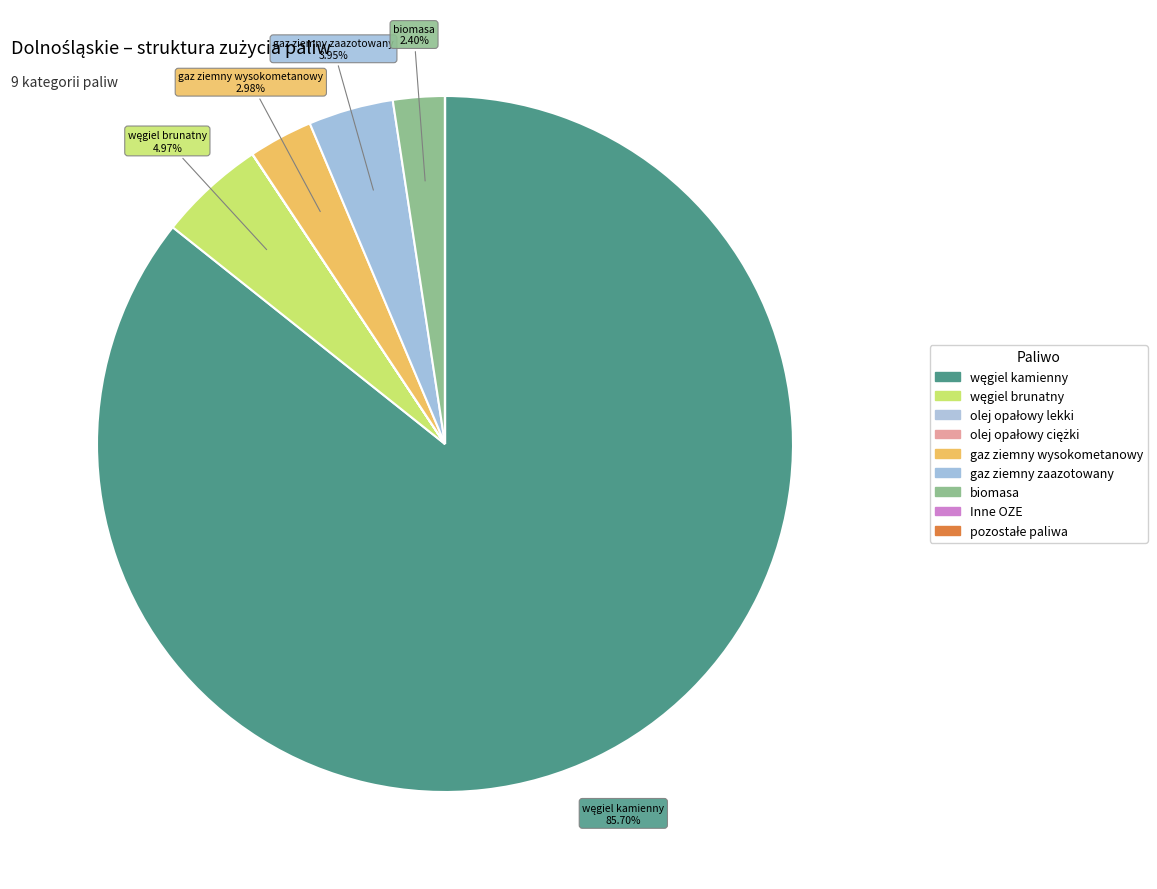

To the nearest percent, what is the difference between the largest and smallest slice percentages?

86%